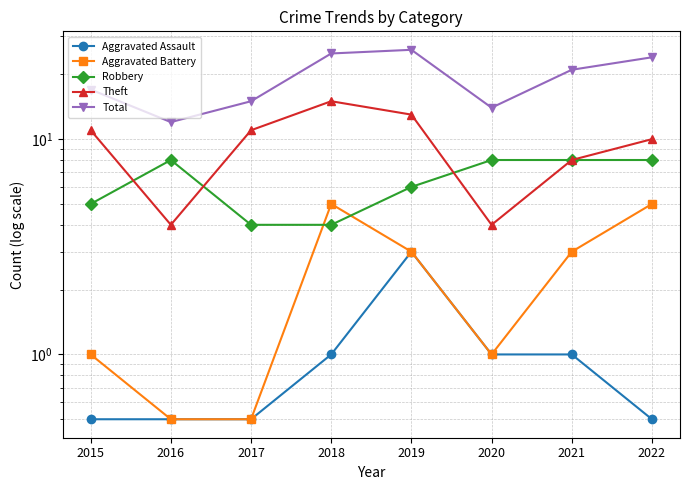

What is the smallest value displayed?

0.5